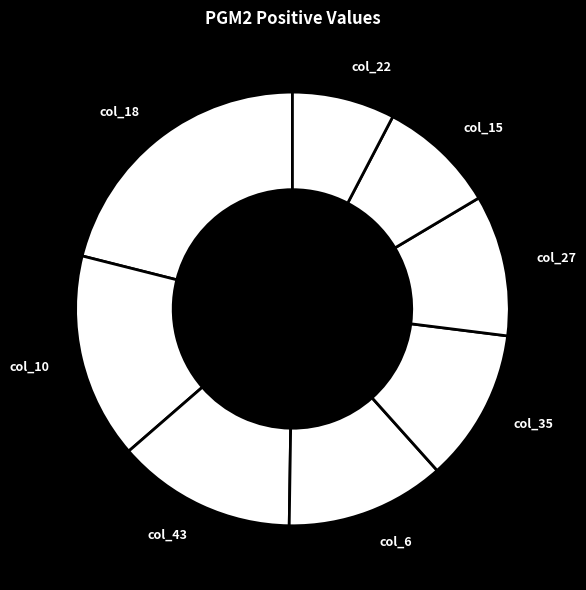

Count the number of slices in the pie.

8